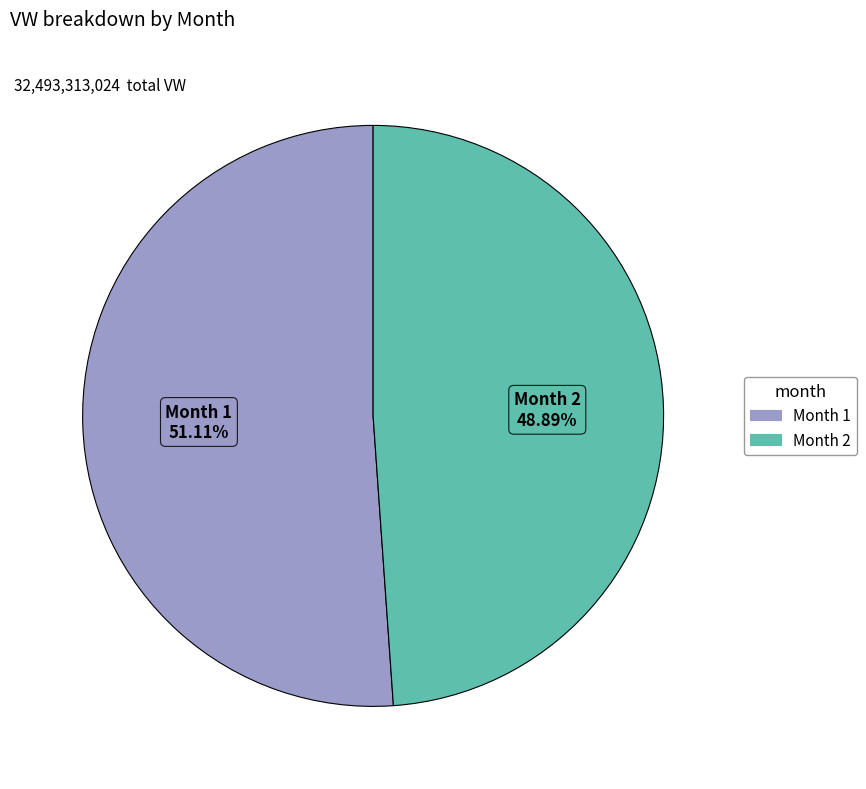

Is there a majority slice in this chart?

Yes